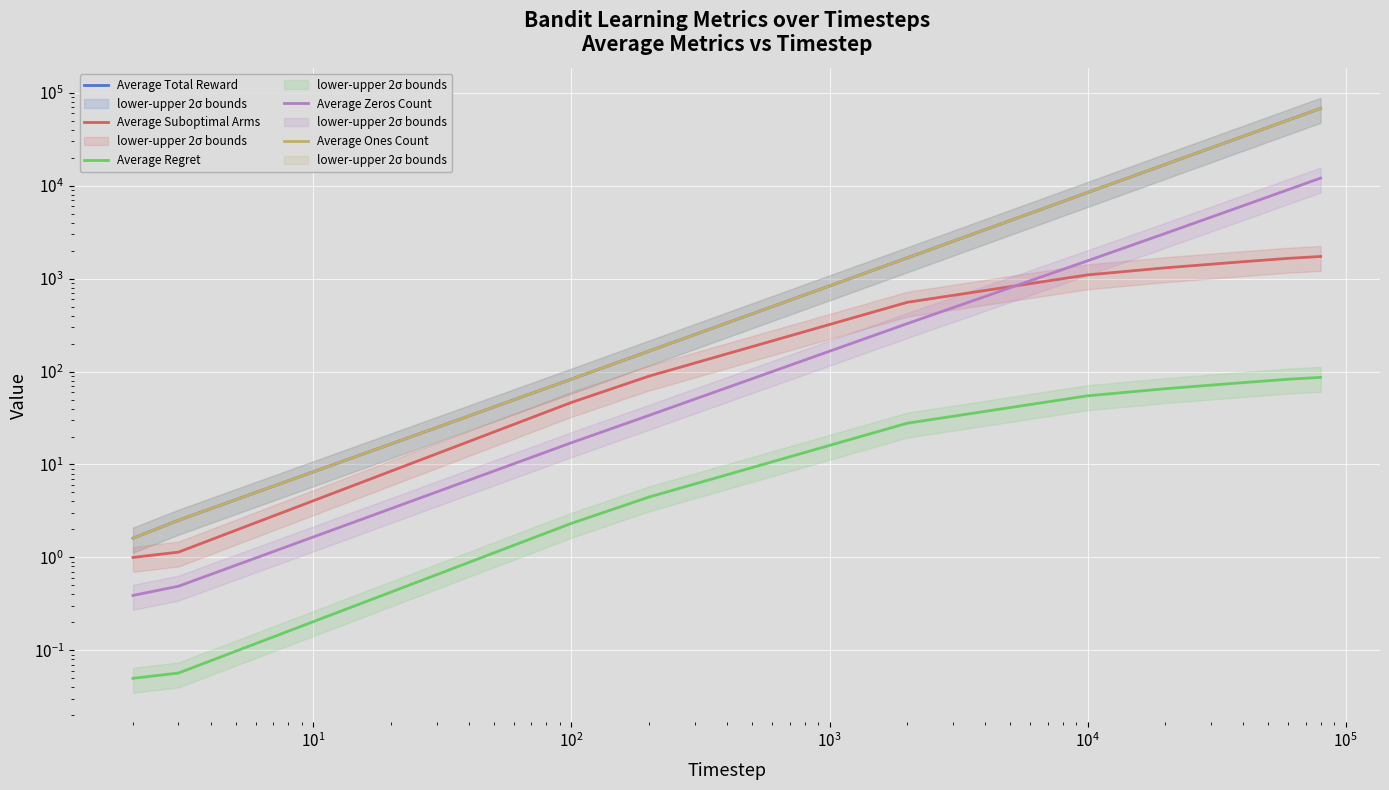

Which series has the largest total across all categories?

Average Total Reward